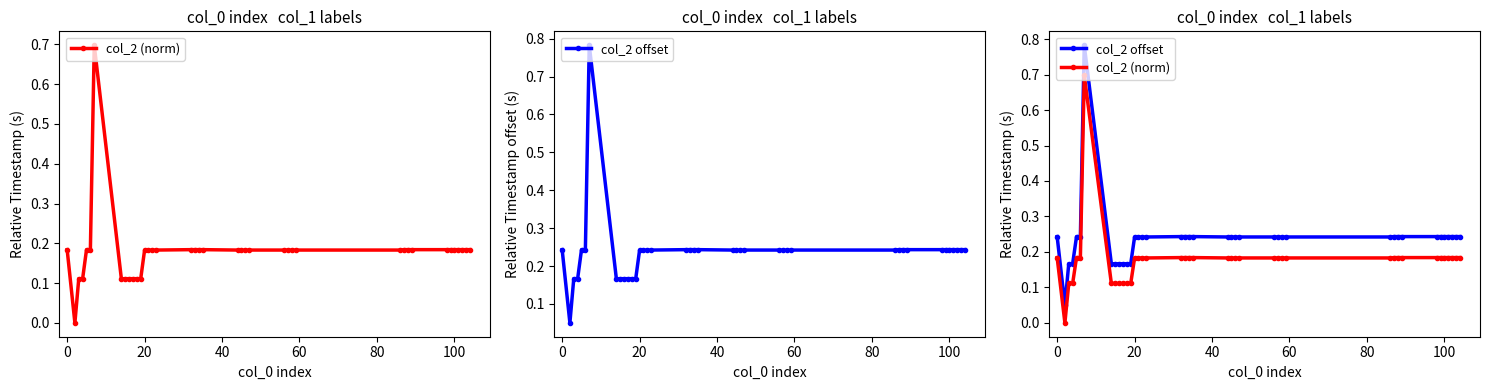

Which series has the widest spread of values?

col_2 offset